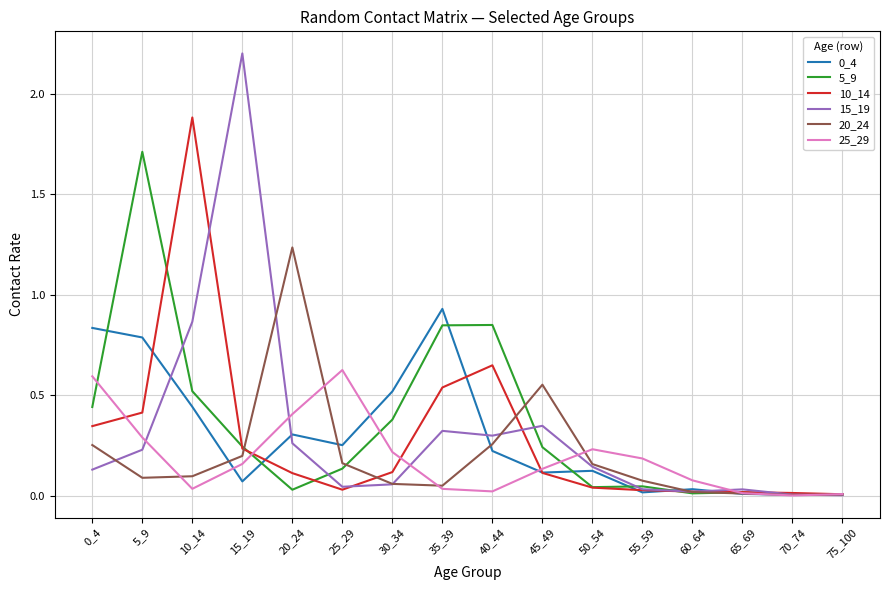

True or false: 20_24 has a value of 0.2 at 15_19.

True